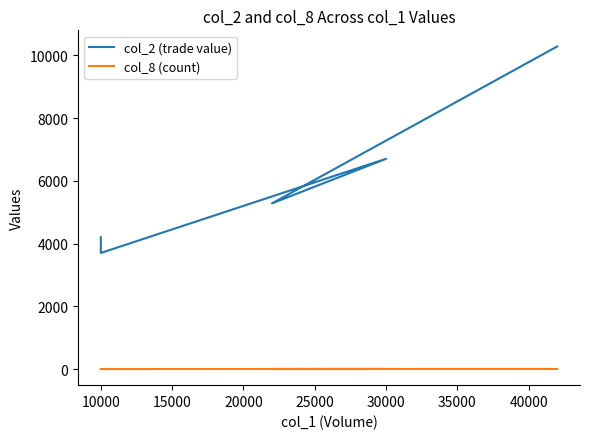

At how many categories does at least one series exceed 10137?

1